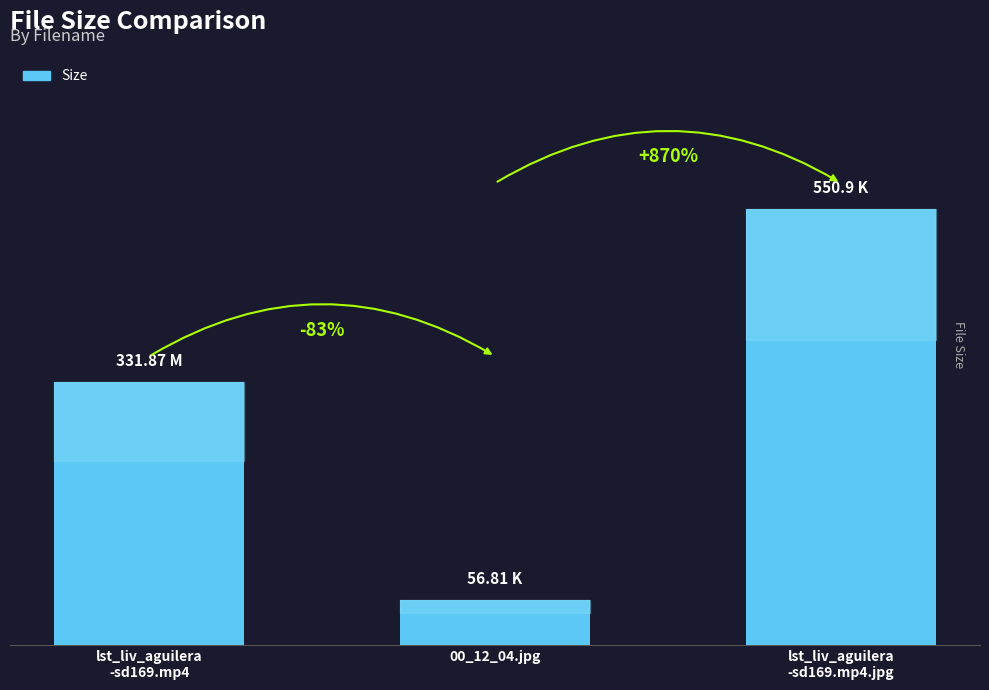

True or false: the data shows 331.9 at lst_liv_aguilera
-sd169.mp4.

True